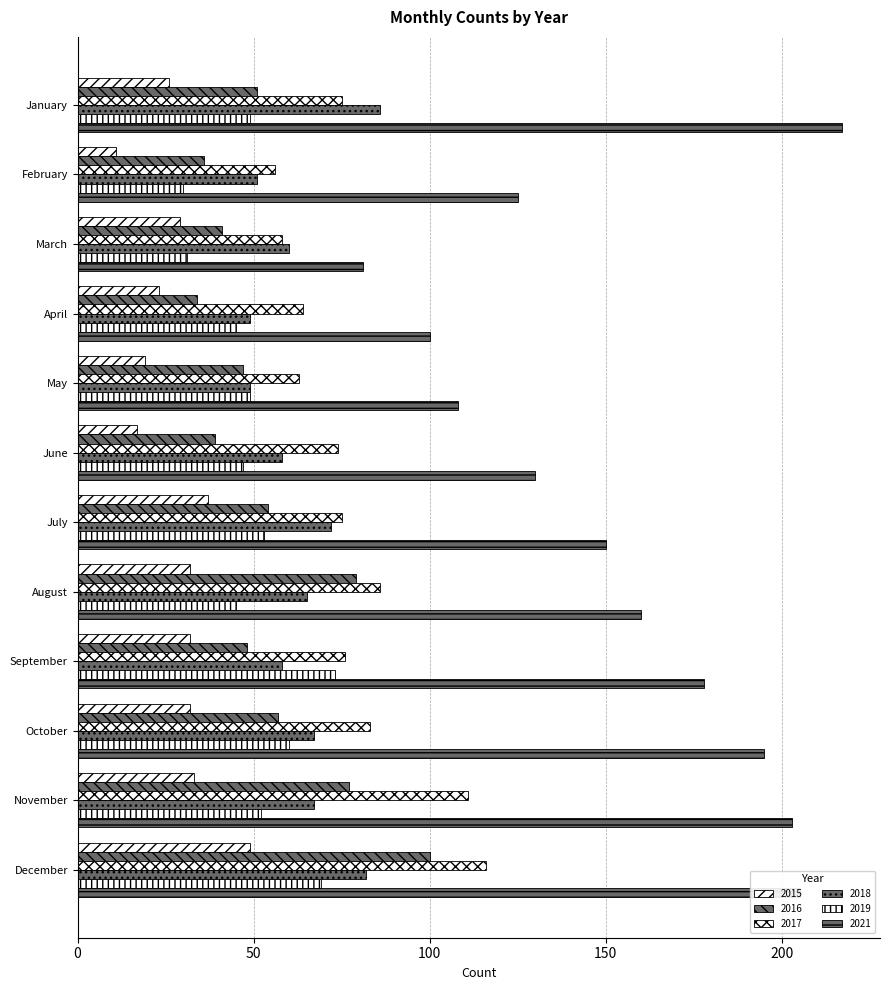

Which category has the lowest value in the 2017 series?

February